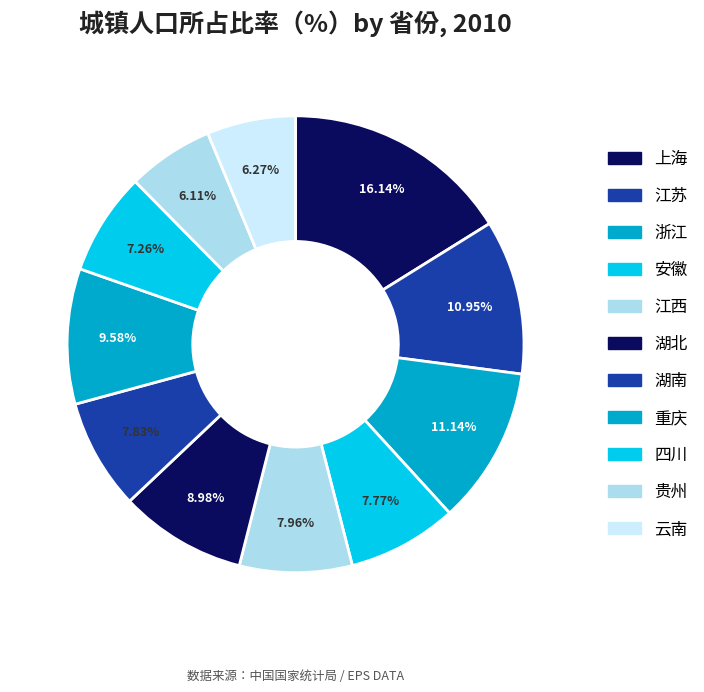

To the nearest percent, what is the difference between the largest and smallest slice percentages?

10%